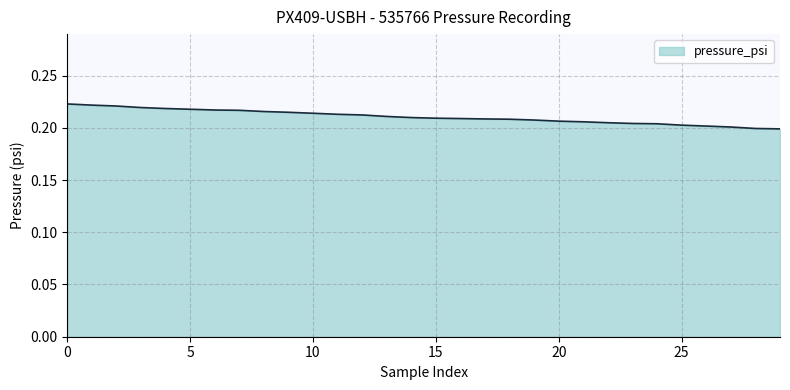

What is the label of the 20th point from the left?

19